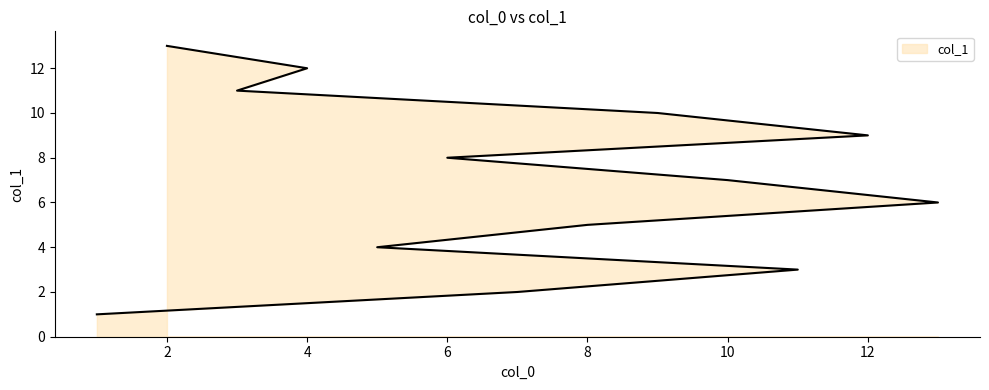

Reading left to right, transcribe all the data shown in this chart.

1=1	7=2	11=3	5=4	8=5	13=6	10=7	6=8	12=9	9=10	3=11	4=12	2=13